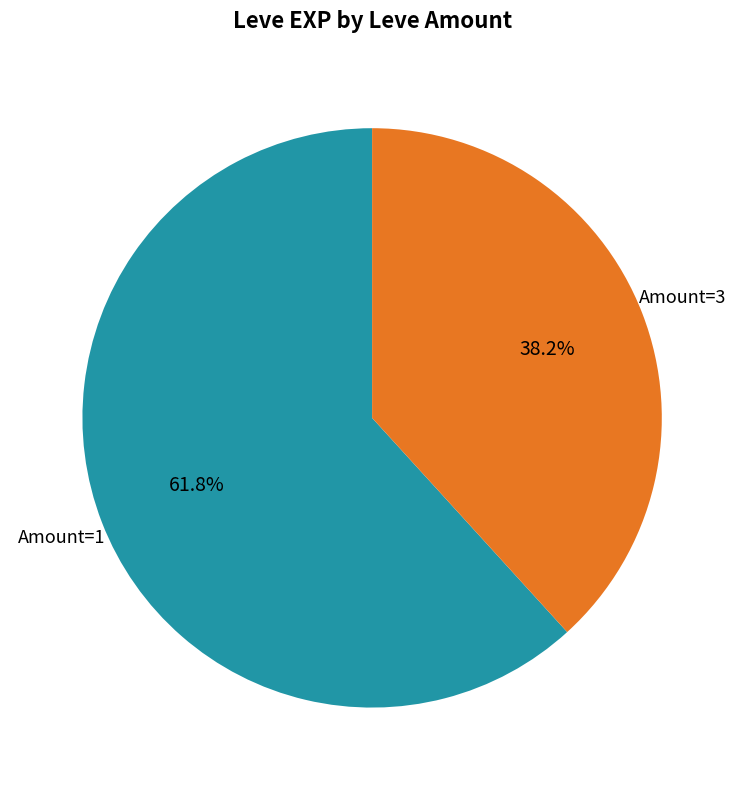

Is there a majority slice in this chart?

Yes